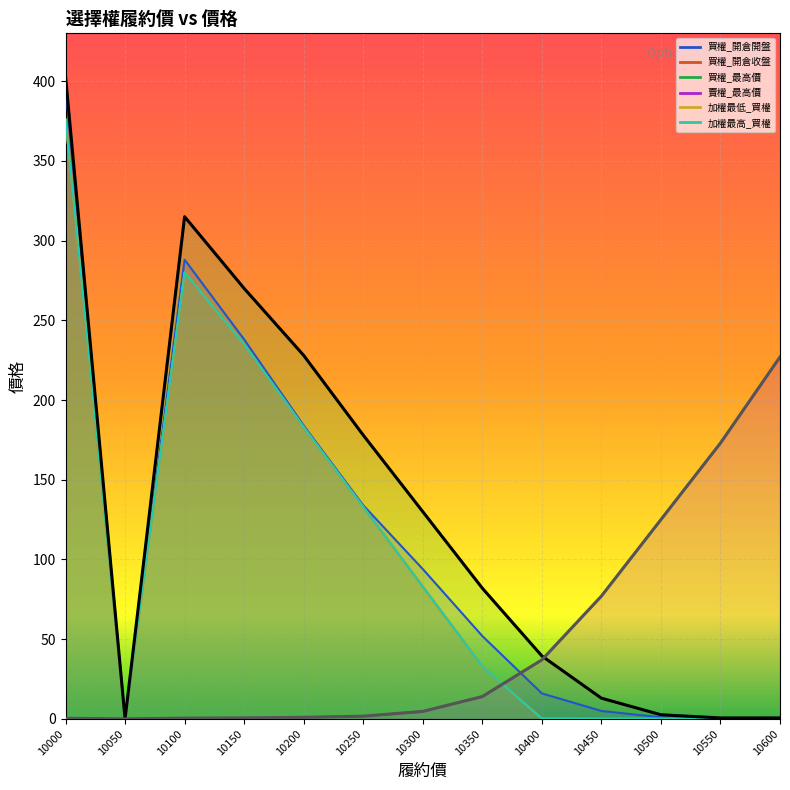

How many lines are shown in the chart?

6